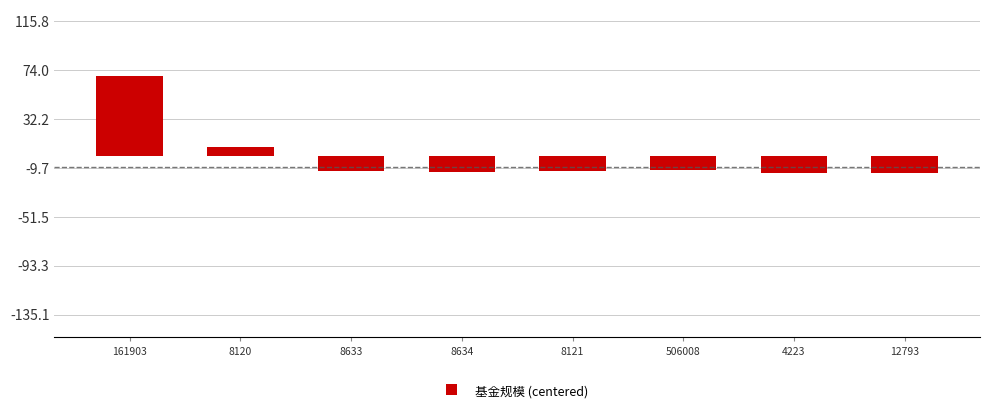

At which label does the data first exceed -12?

161903